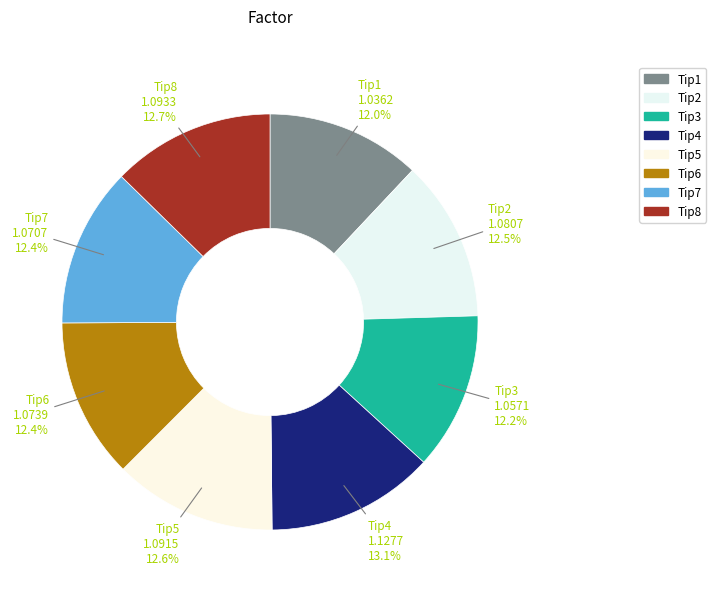

Does Tip7 represent more than half of the total?

No